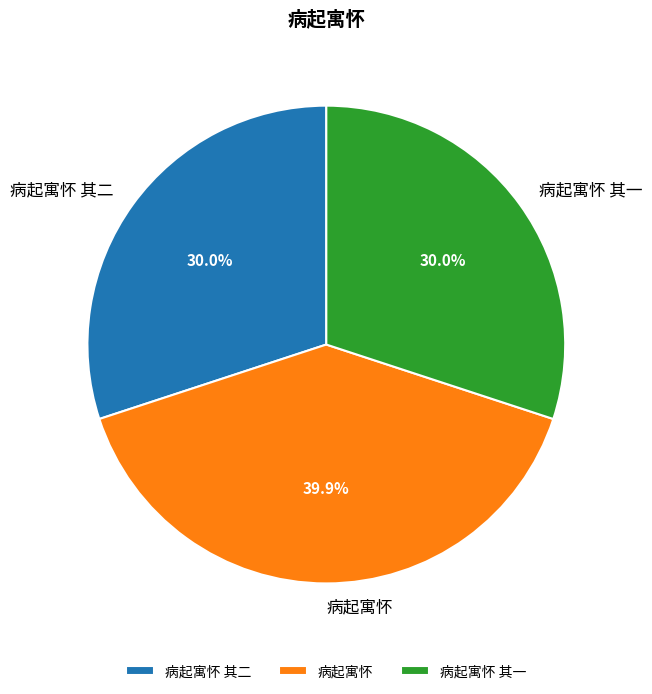

Is there any slice that represents more than half of the pie?

No